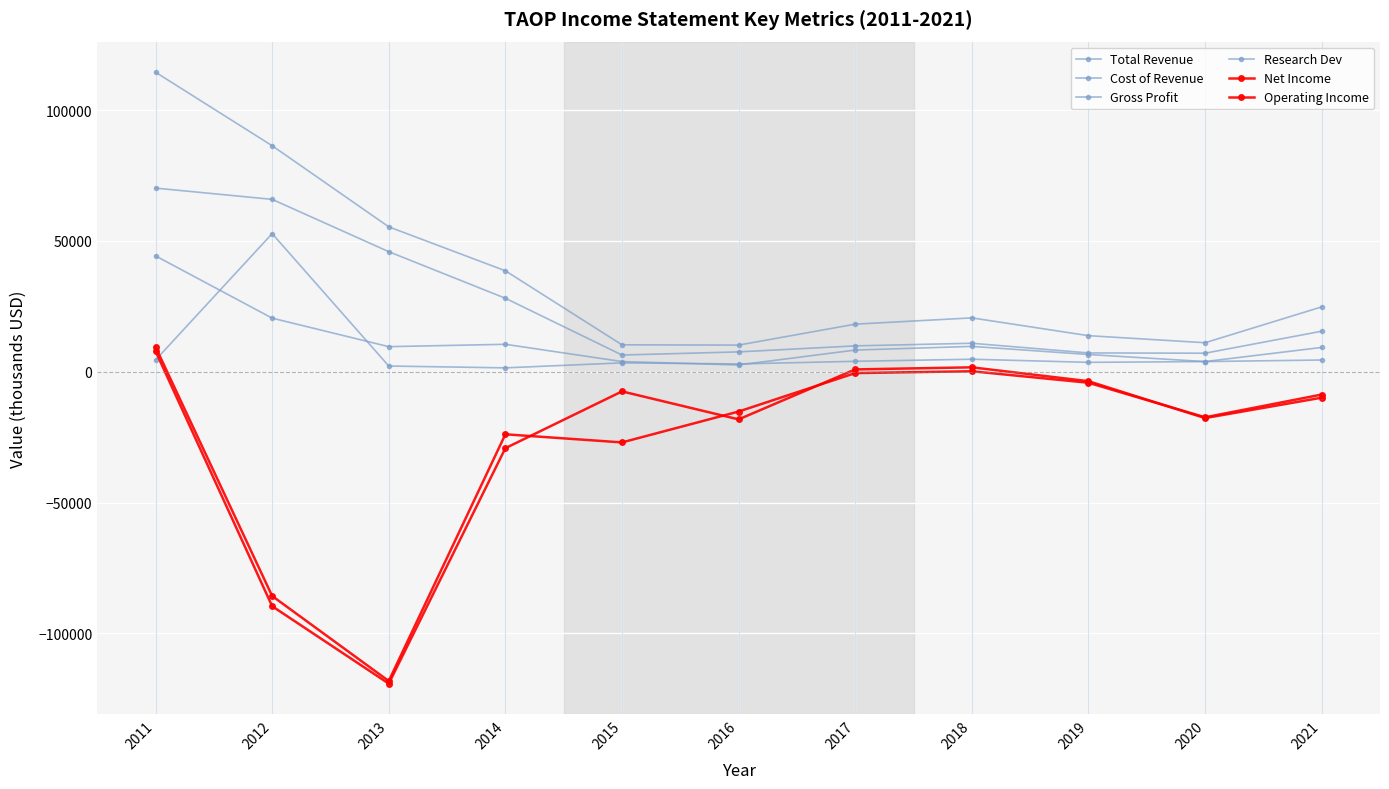

True or false: Total Revenue and Net Income cross at least once.

False